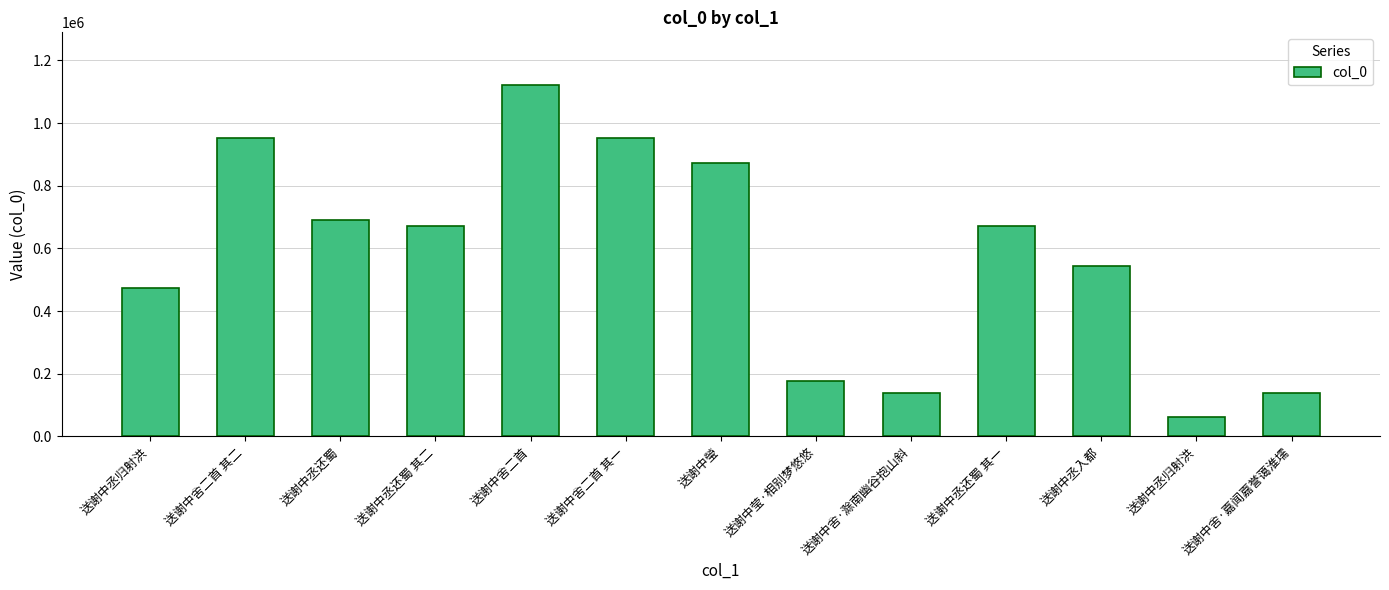

Does the chart contain stacked bars?

No